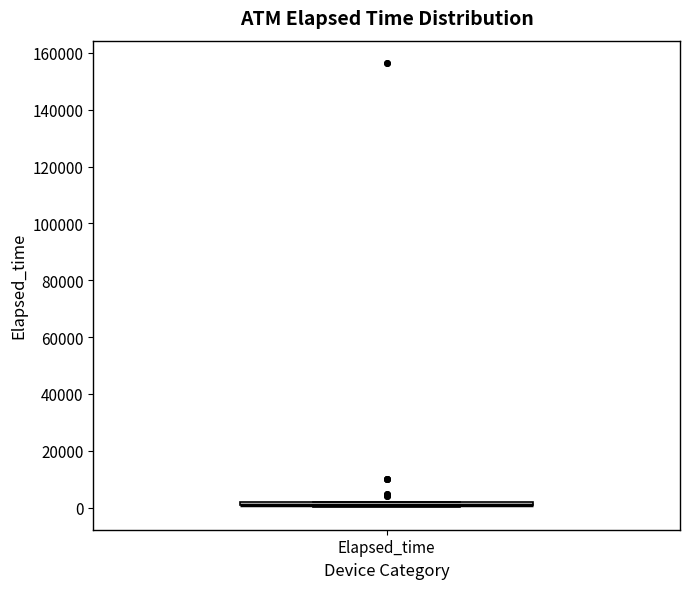

Where is the lower edge of the box for Elapsed_time on the y-axis? The values are not printed on the chart, so give them approximately, as read against the axis.

0